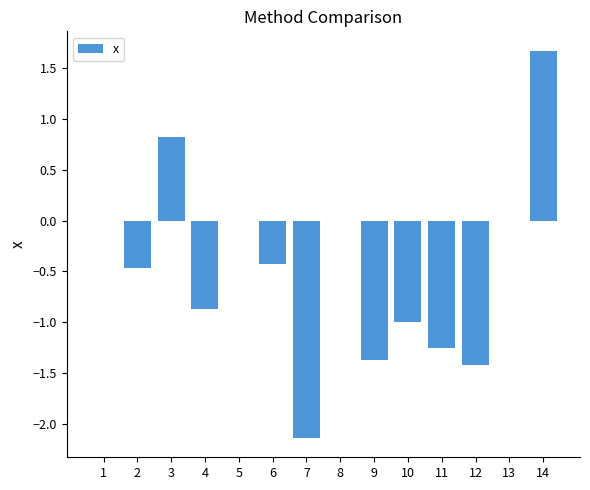

Which label corresponds to the largest value in the chart?

14